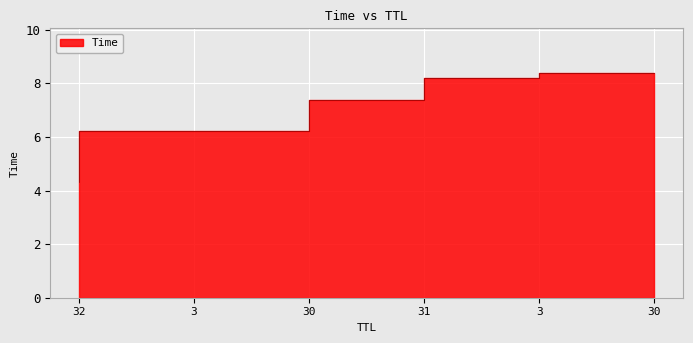

What is the average value?

6.8